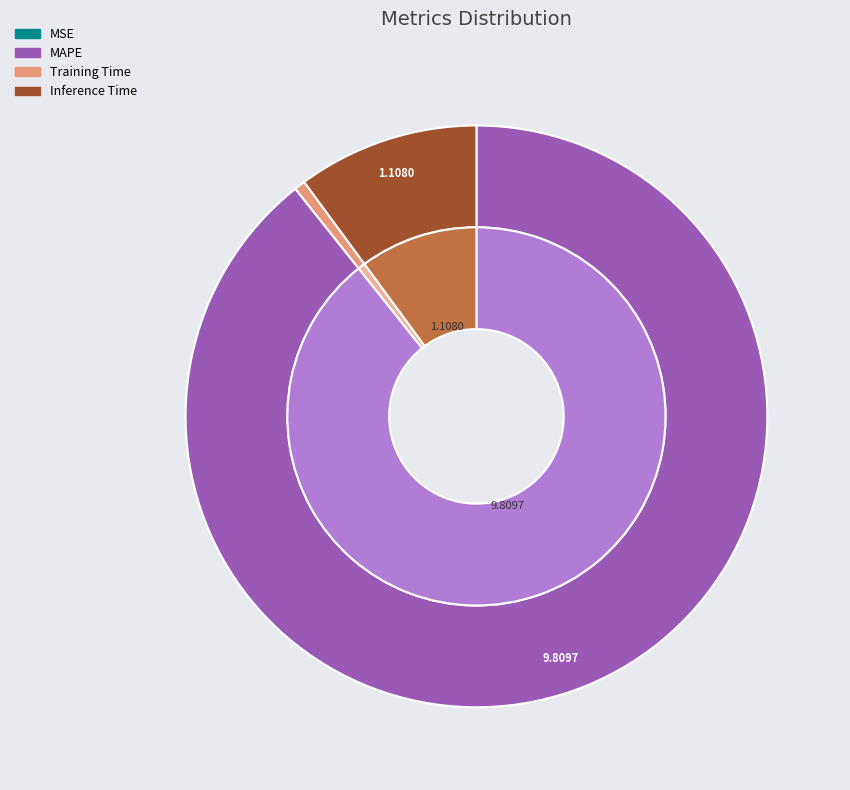

The Training Time slice represents 1% of the pie. True or false?

True